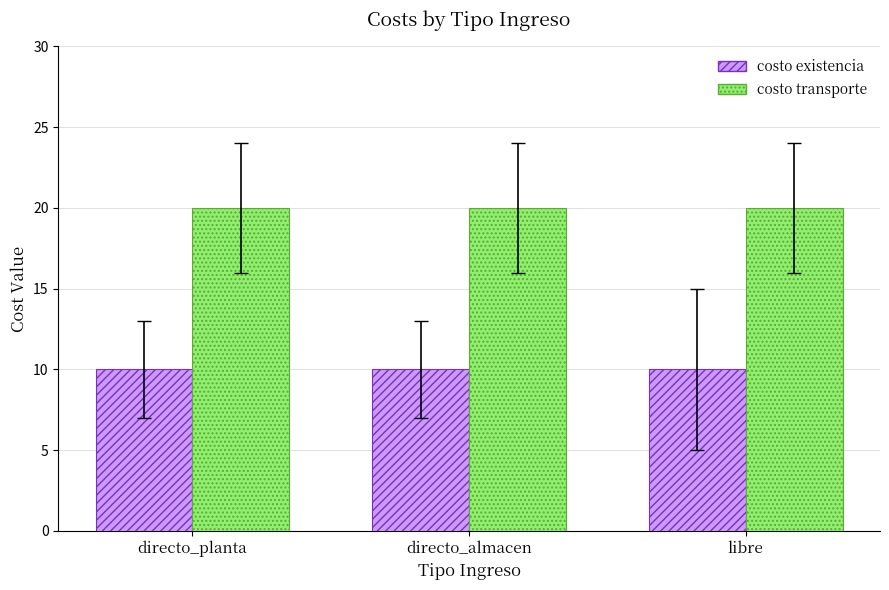

What is the lowest value of the costo existencia series?

10